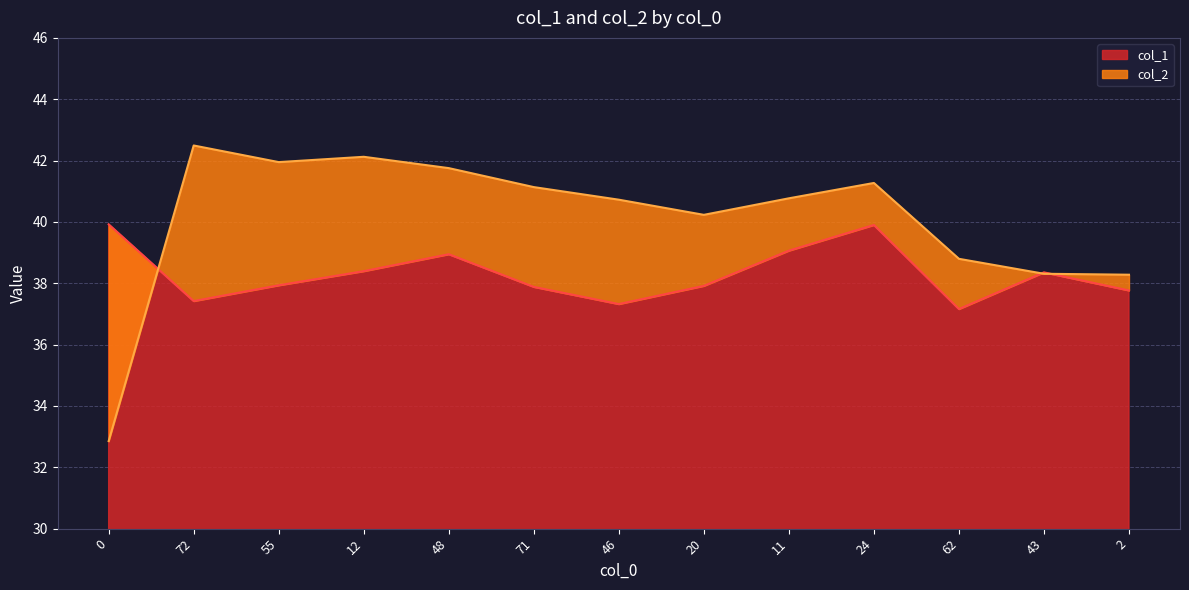

Reading left to right, list all the values displayed in this chart.

col_1: 0=39.9	72=37.4	55=37.9	12=38.4	48=38.9	71=37.9	46=37.3	20=37.9	11=39.1	24=39.9	62=37.2	43=38.4	2=37.8
col_2: 0=32.9	72=42.5	55=42.0	12=42.1	48=41.8	71=41.1	46=40.7	20=40.2	11=40.8	24=41.3	62=38.8	43=38.3	2=38.3